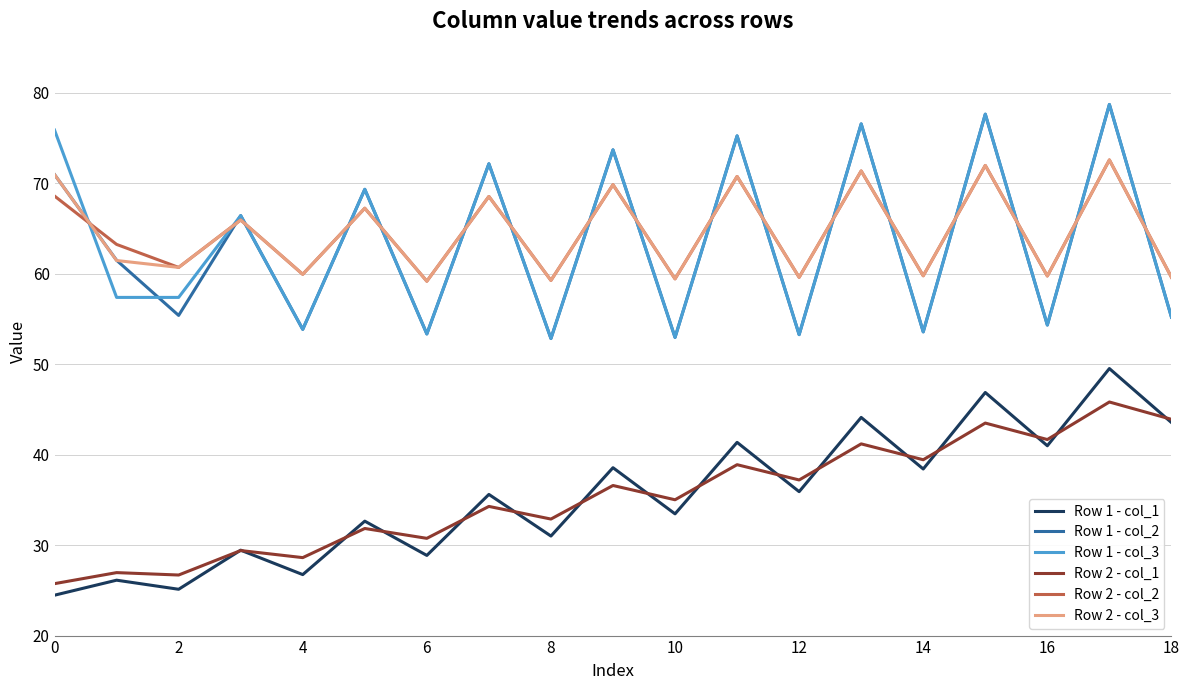

What is the greatest value displayed?

78.7